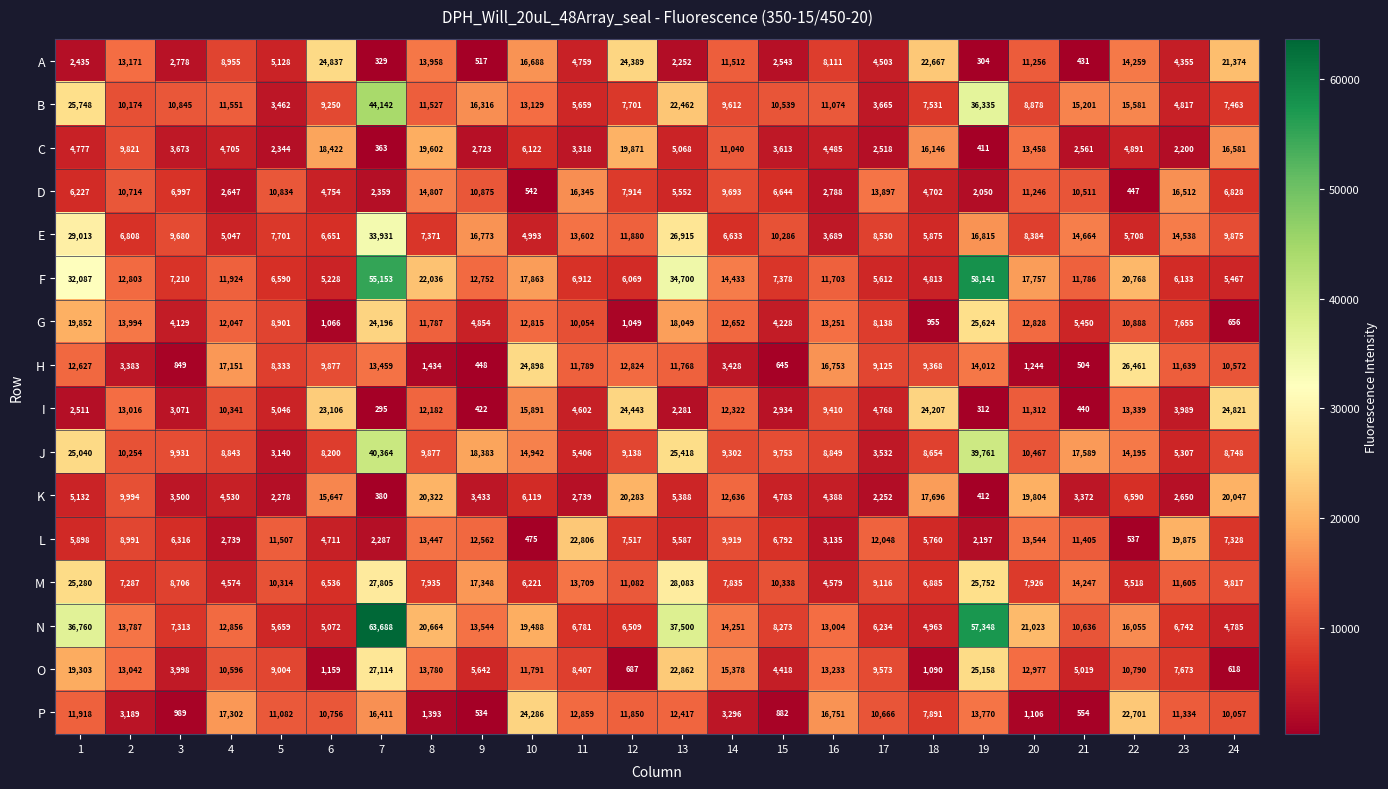

What is the minimum value shown in the chart?

295